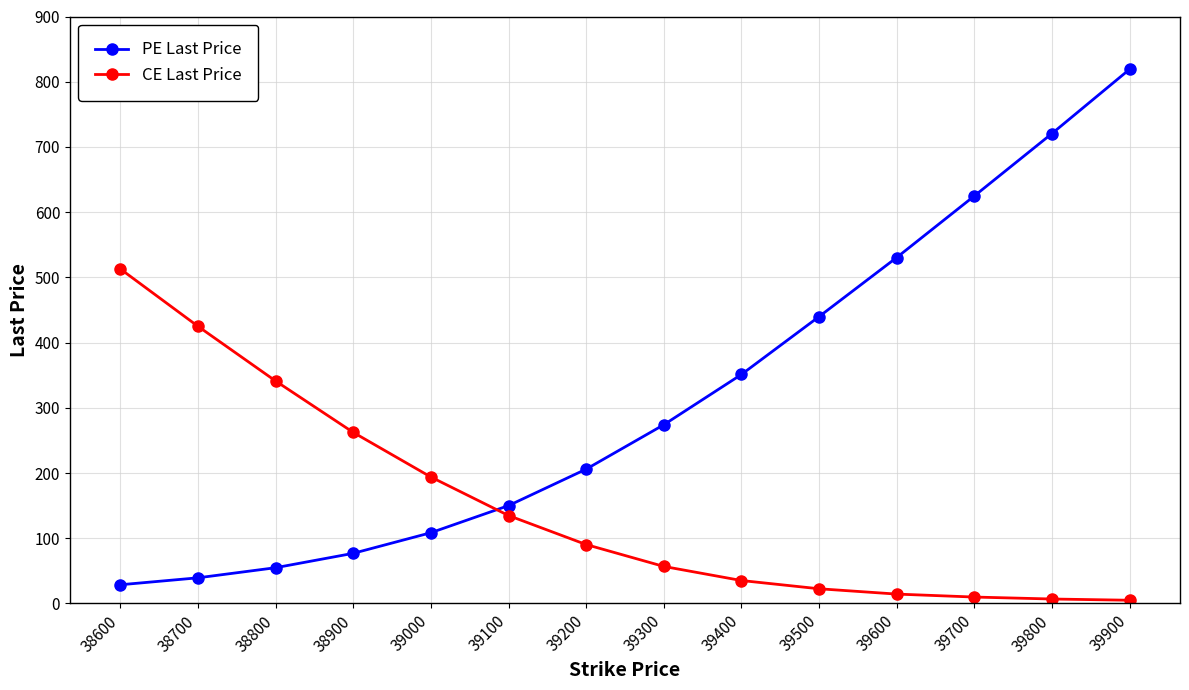

True or false: PE Last Price has more than 1 points higher than both neighbors.

False